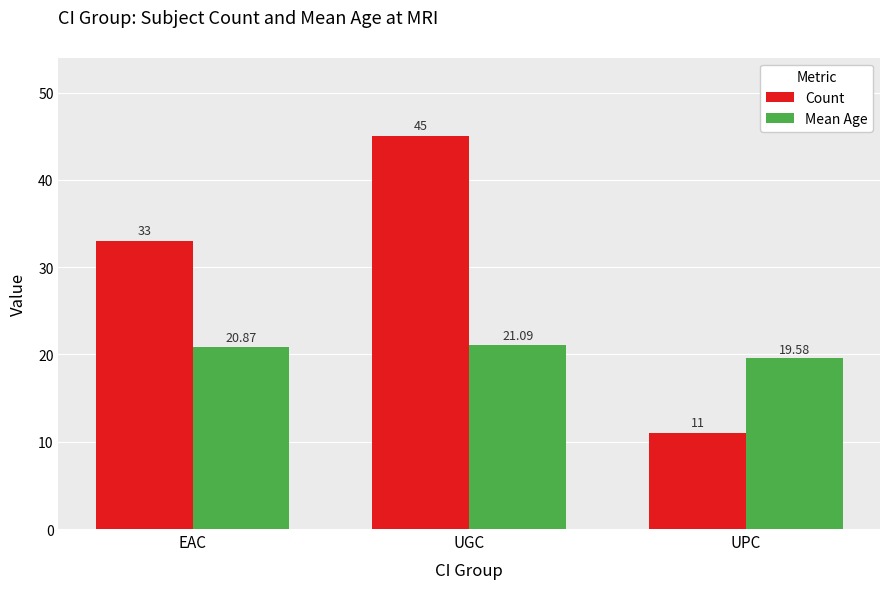

How many distinct data groups are displayed?

2